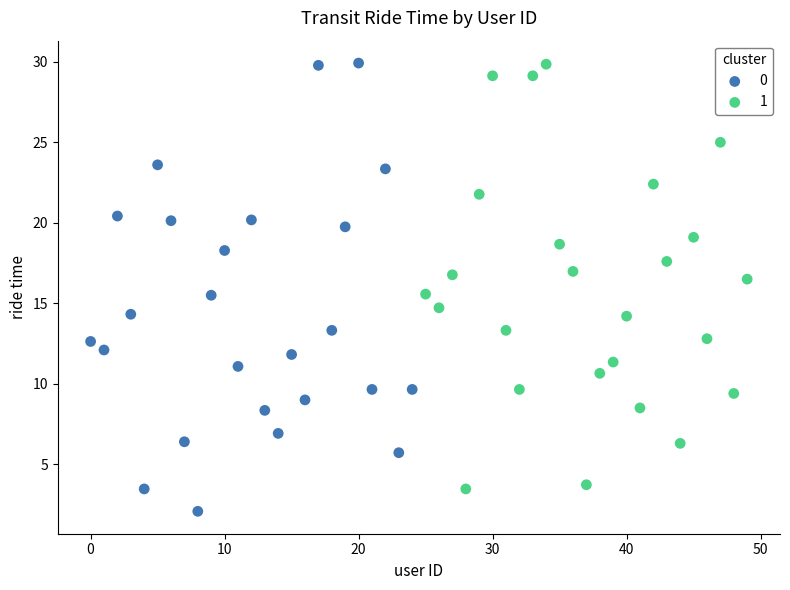

What are all the series names shown in the legend?

0, 1